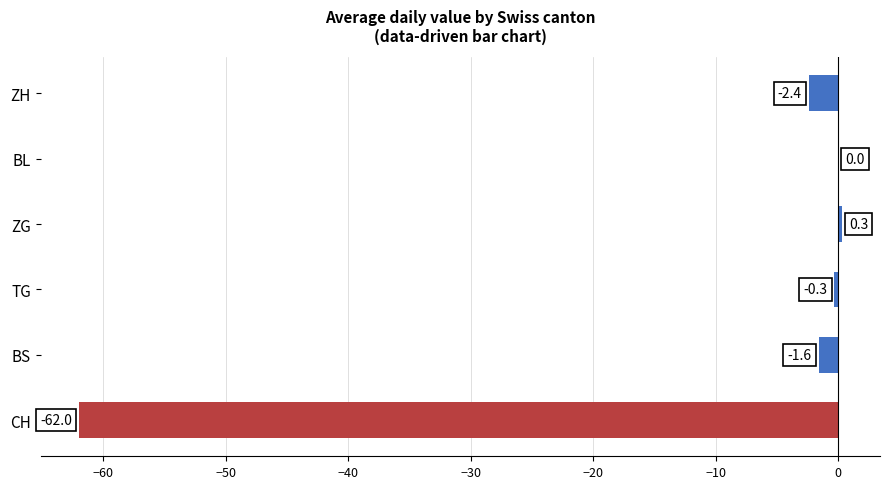

The chart shows a value of -0.3 at TG. True or false?

True